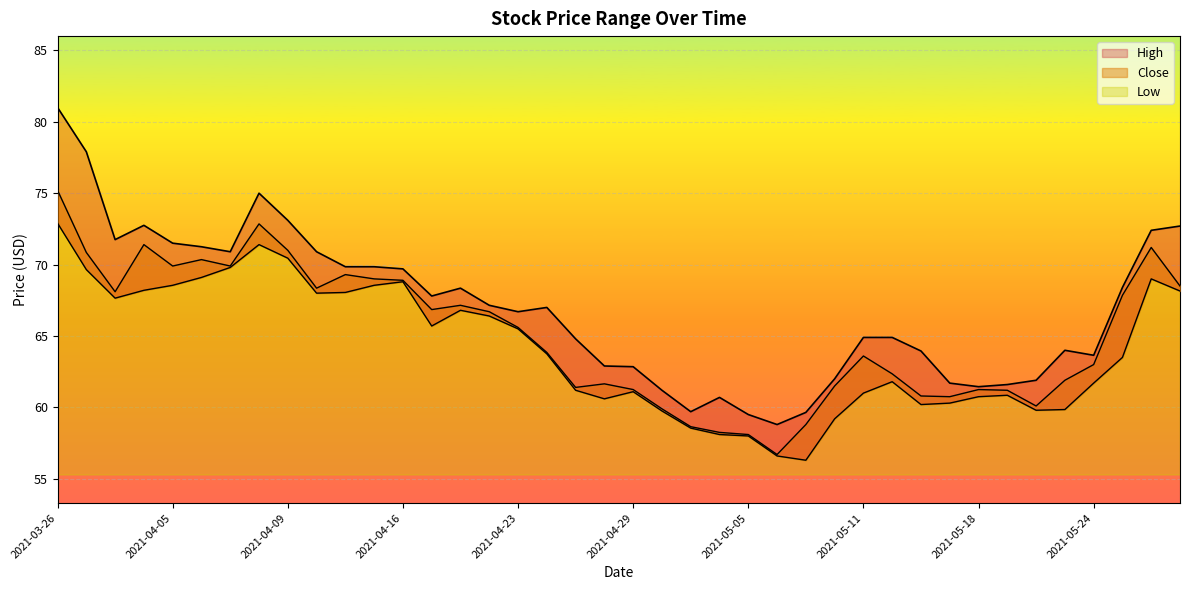

What is the total value across all series at 2021-04-30?

180.9